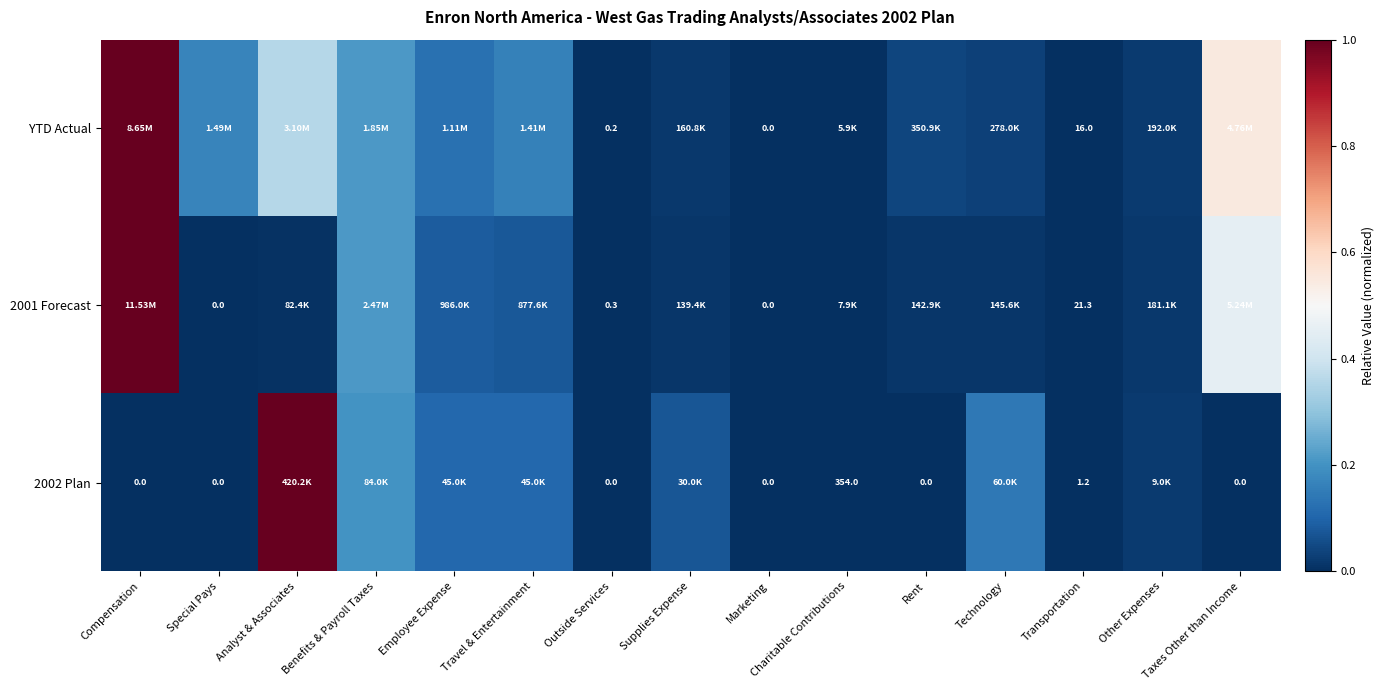

What is the sum of all 2002 Plan values?

1.7